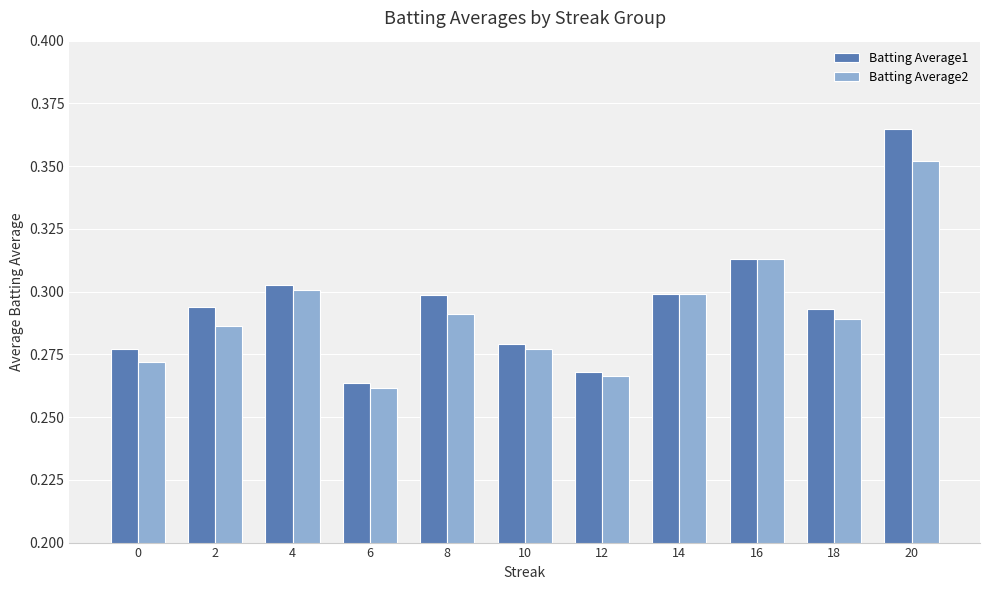

The Batting Average2 series shows 0.4 at 10. True or false?

False